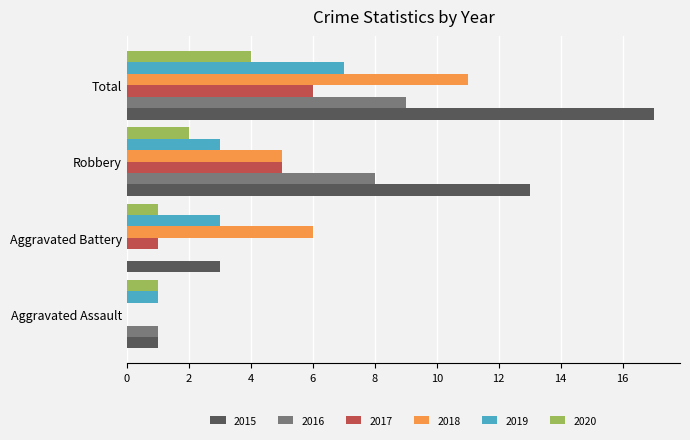

What is the average value of the 2017 series?

3